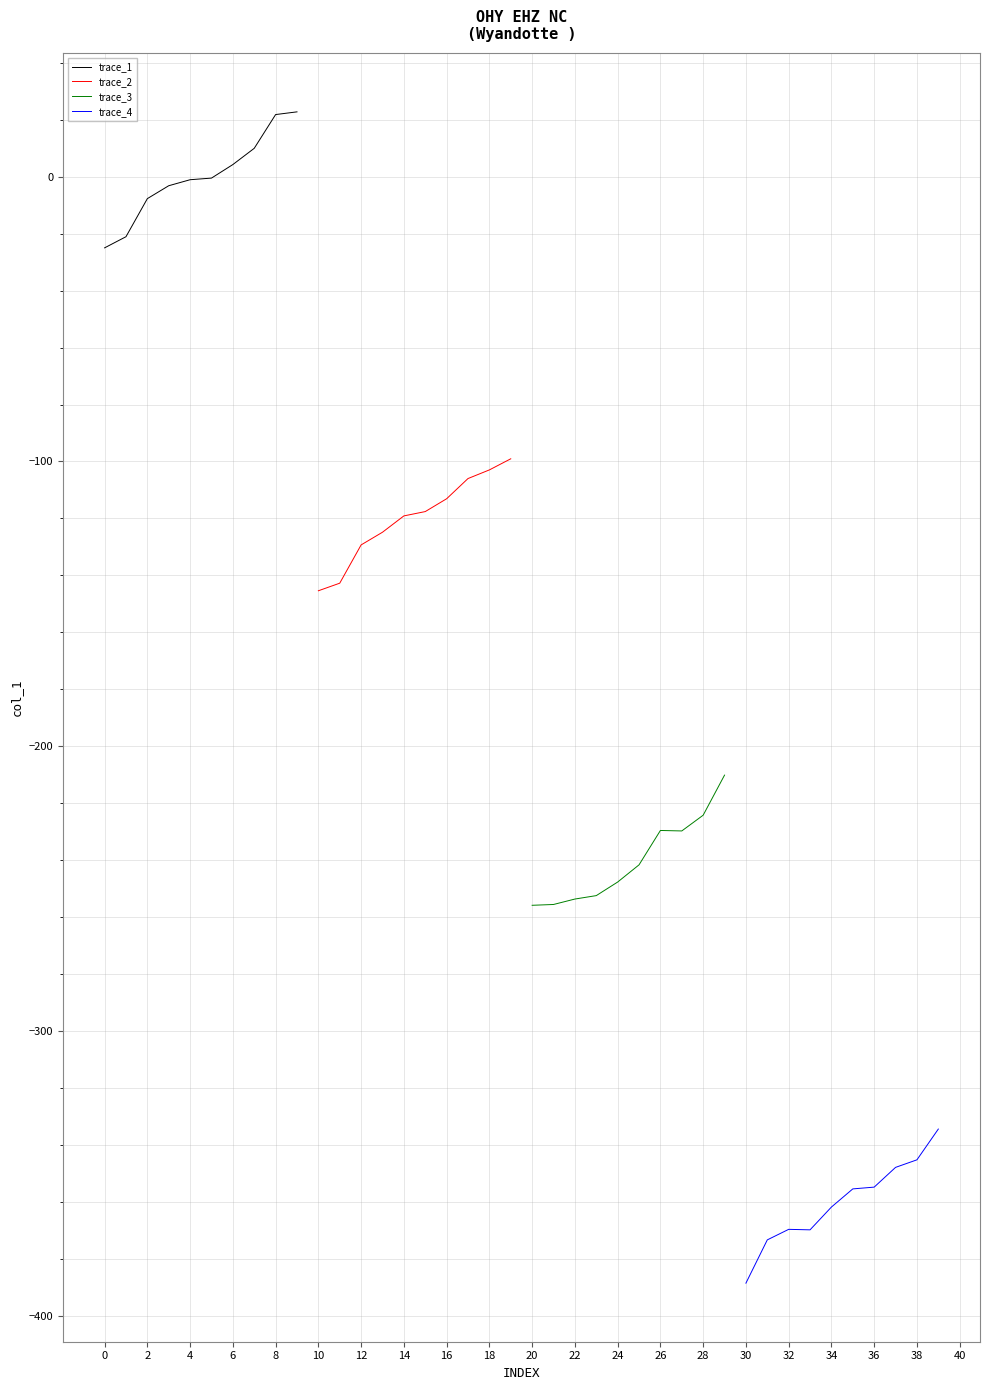

What is the value of the trace_3 point at the 5th from the left?

-247.6